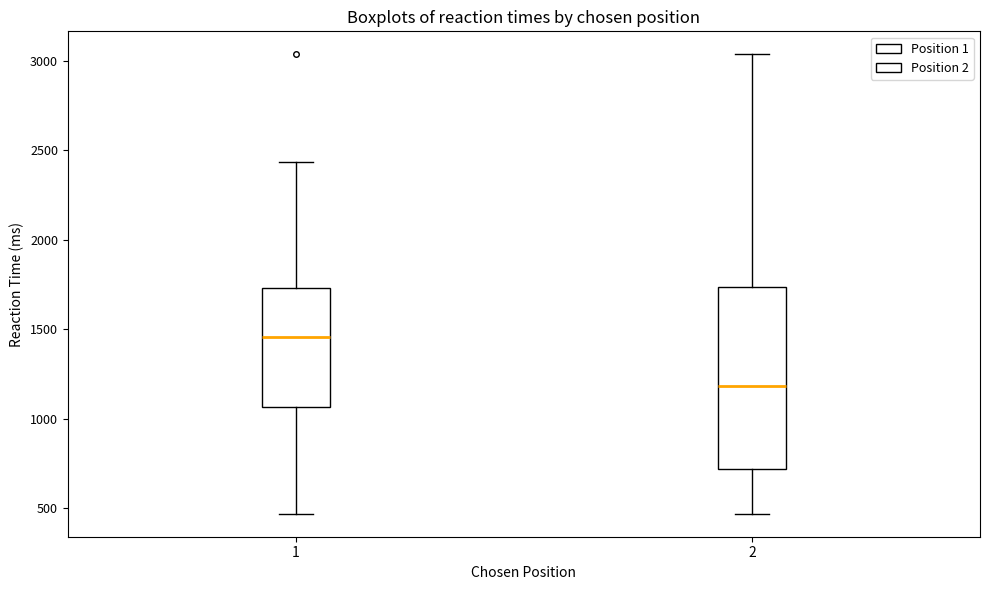

Which box's median line is the lowest?

2